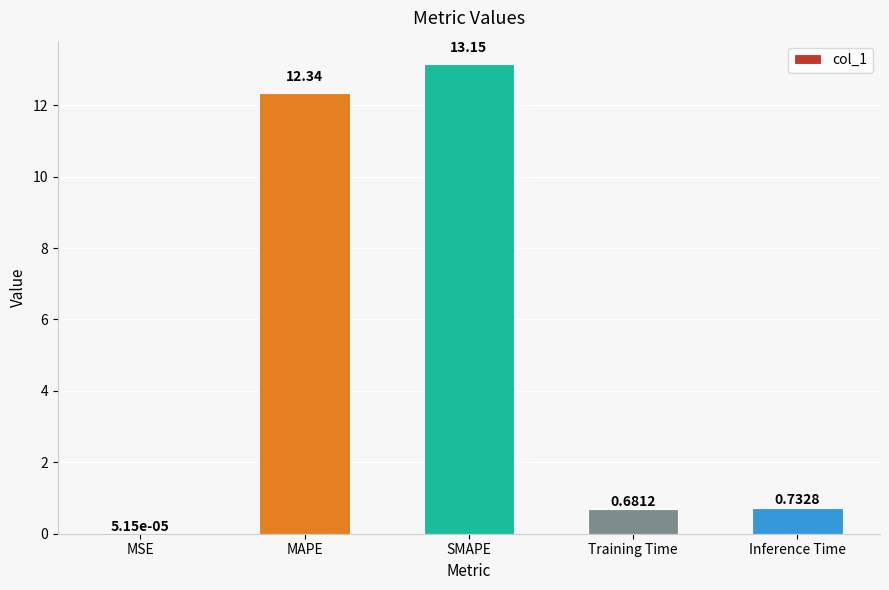

At which category does the chart reach its peak across all series?

SMAPE